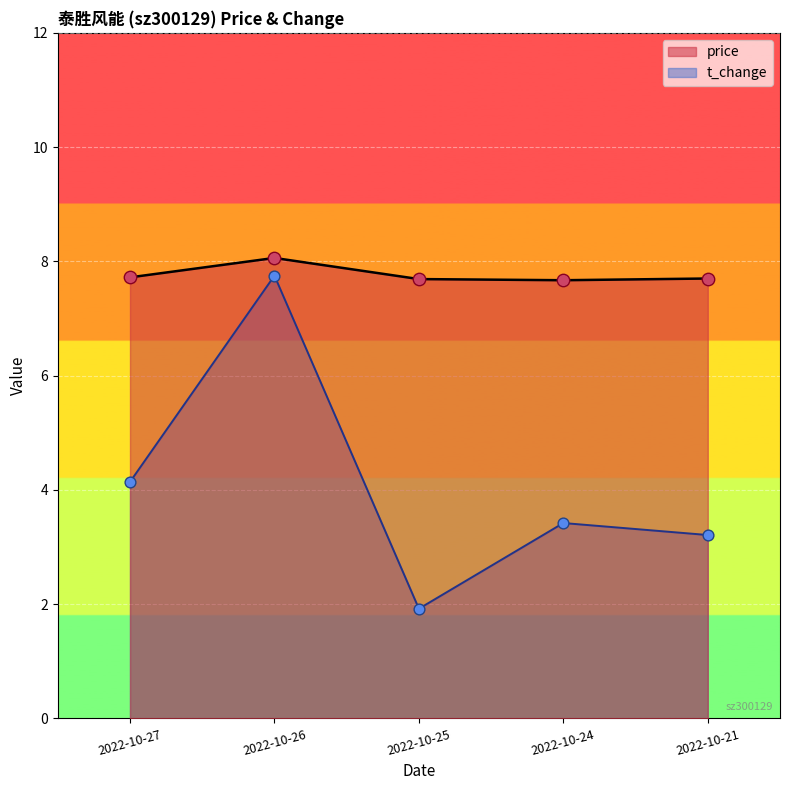

Is the value of t_change at 2022-10-25 greater than the value of price at 2022-10-24?

No